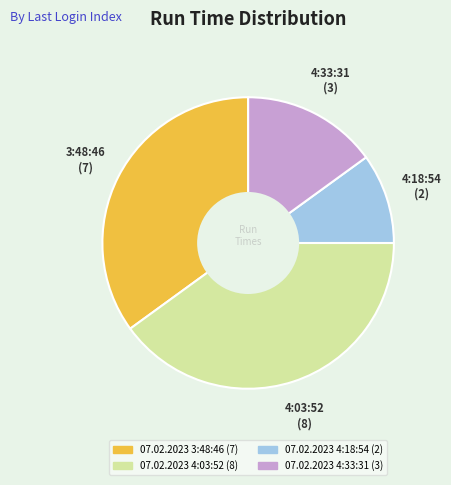

Between 07.02.2023 4:18:54 and 07.02.2023 4:33:31, which is larger?

07.02.2023 4:33:31